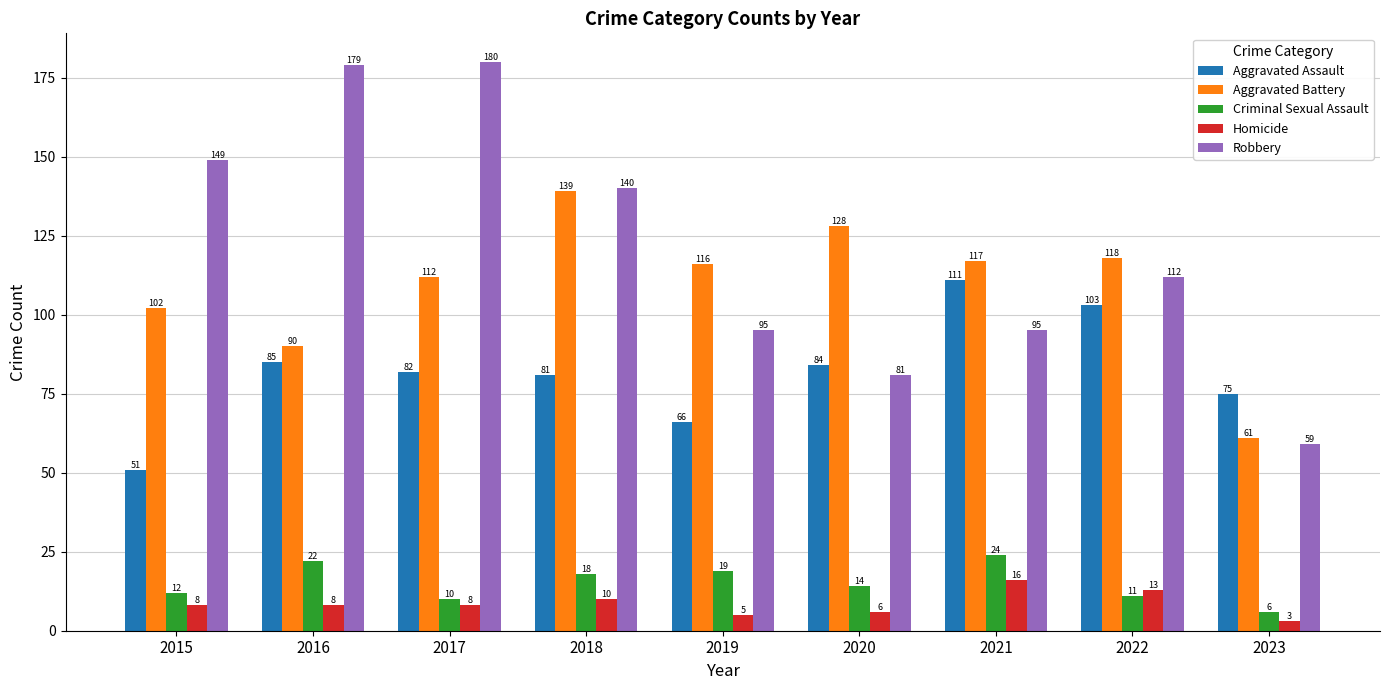

What is the average value of the Criminal Sexual Assault series?

15